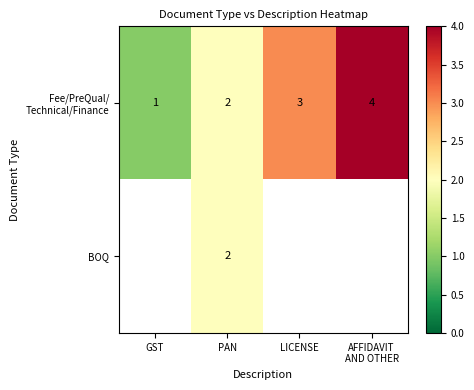

At which label does Fee/PreQual/ Technical/Finance reach its minimum?

GST